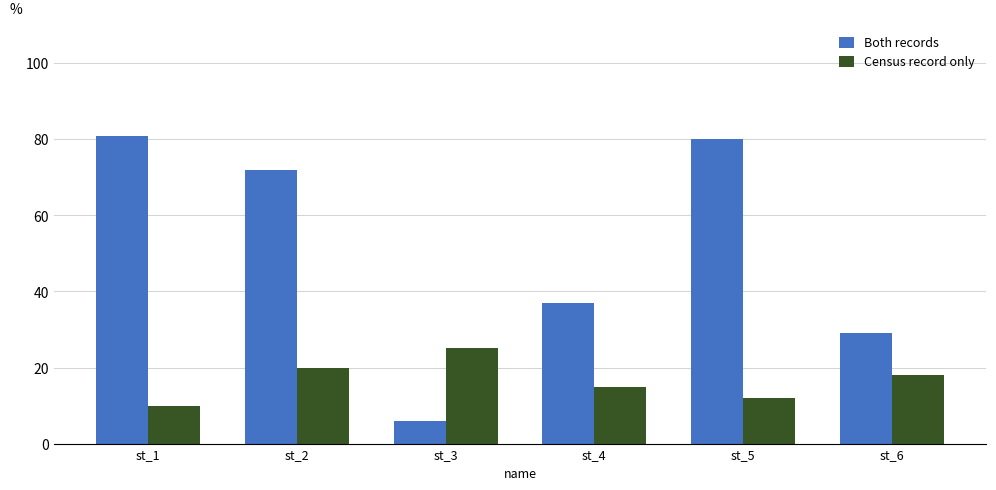

How many data points in Both records are less than 72?

3